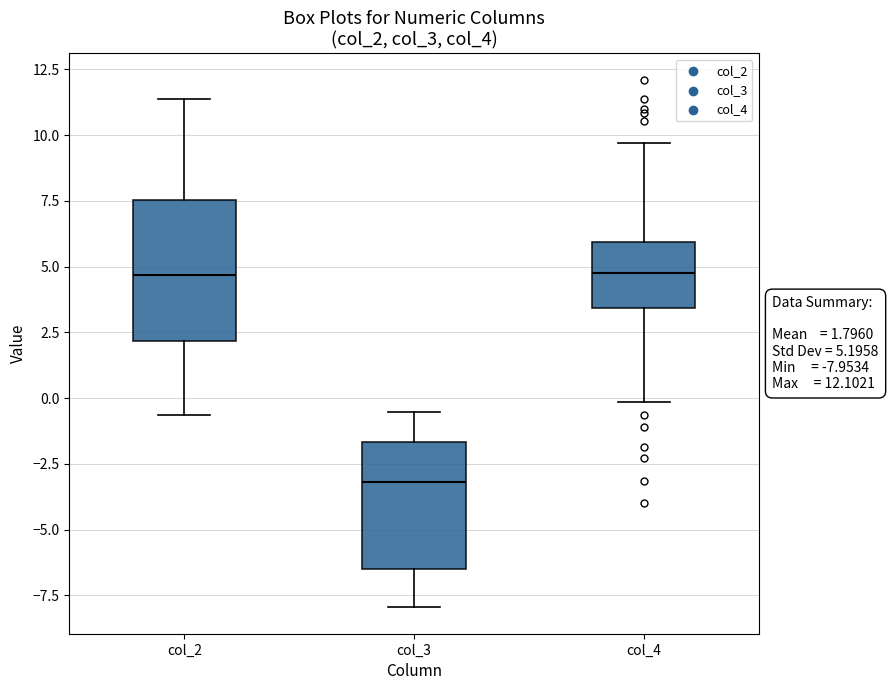

Comparing the boxes themselves (not the whiskers), which one is the tallest?

col_2